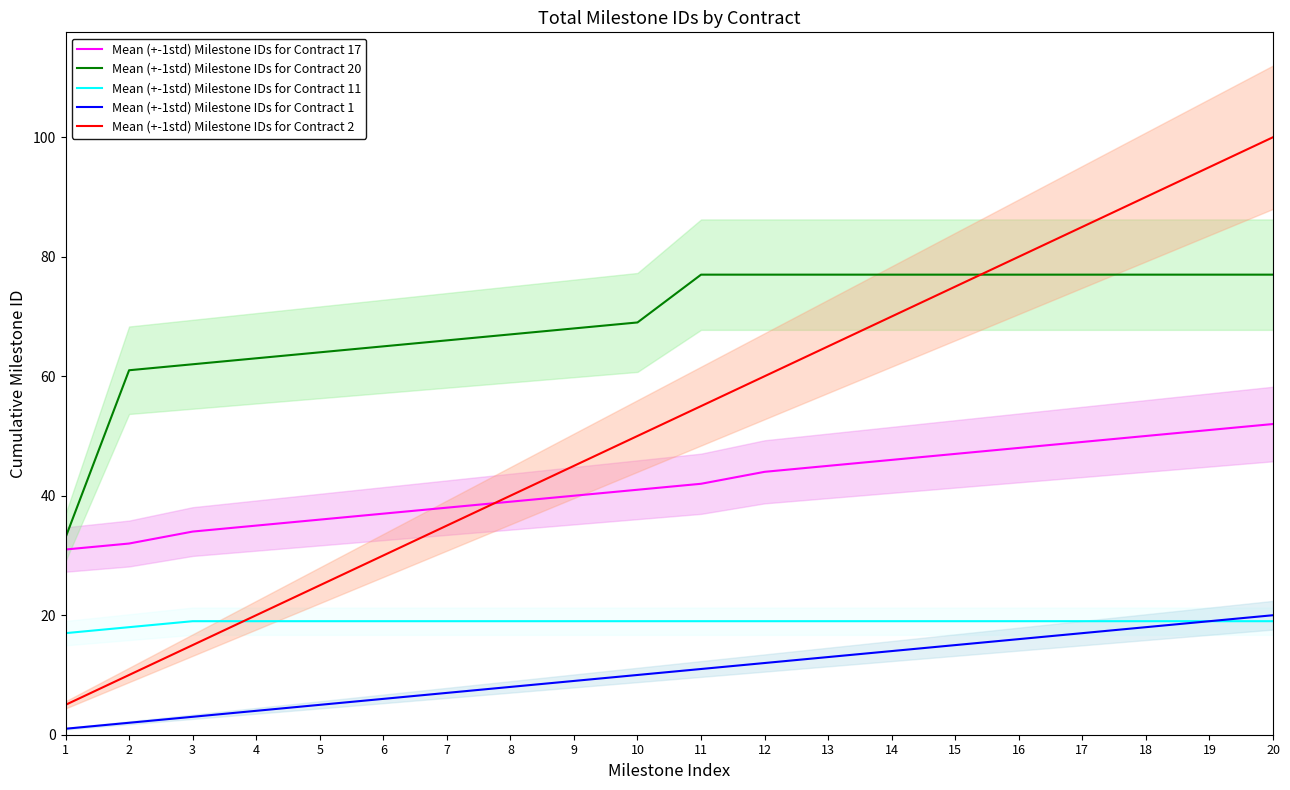

What is the average value of the Mean (+-1std) Milestone IDs for Contract 2 series?

52